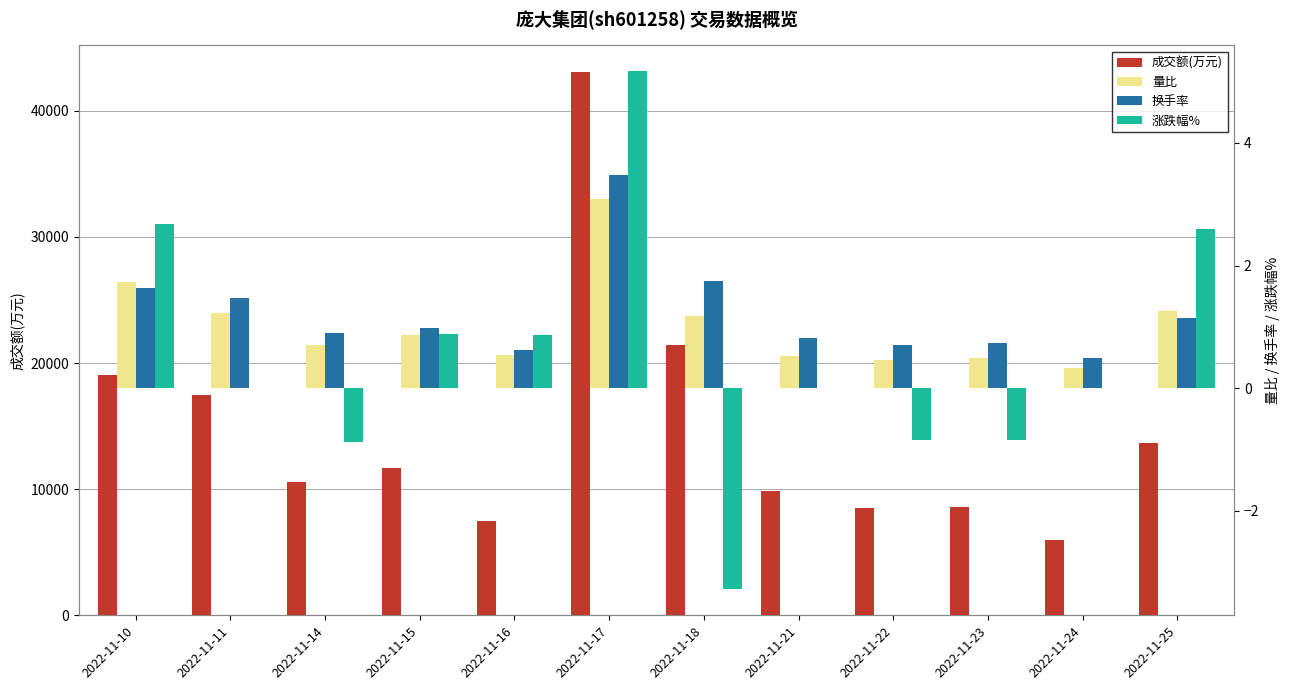

What is the difference between the maximum and minimum values in the 成交额(万元) series?

37103.0